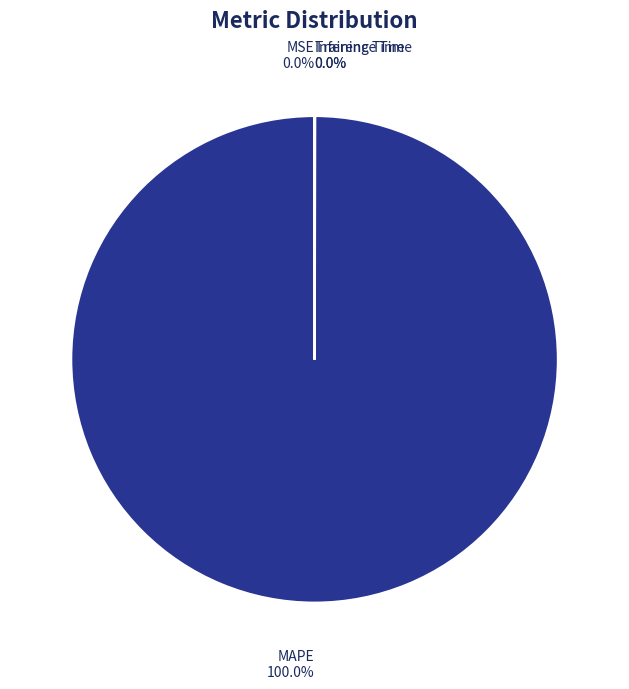

Which slice is the largest?

MAPE